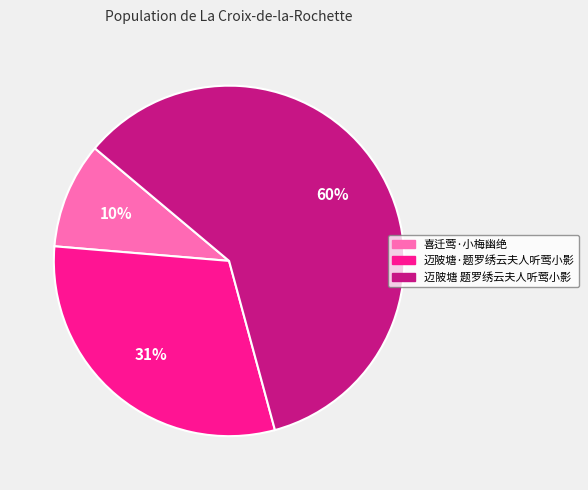

Between 迈陂塘 题罗绣云夫人听莺小影 and 喜迁莺·小梅幽绝, which is larger?

迈陂塘 题罗绣云夫人听莺小影